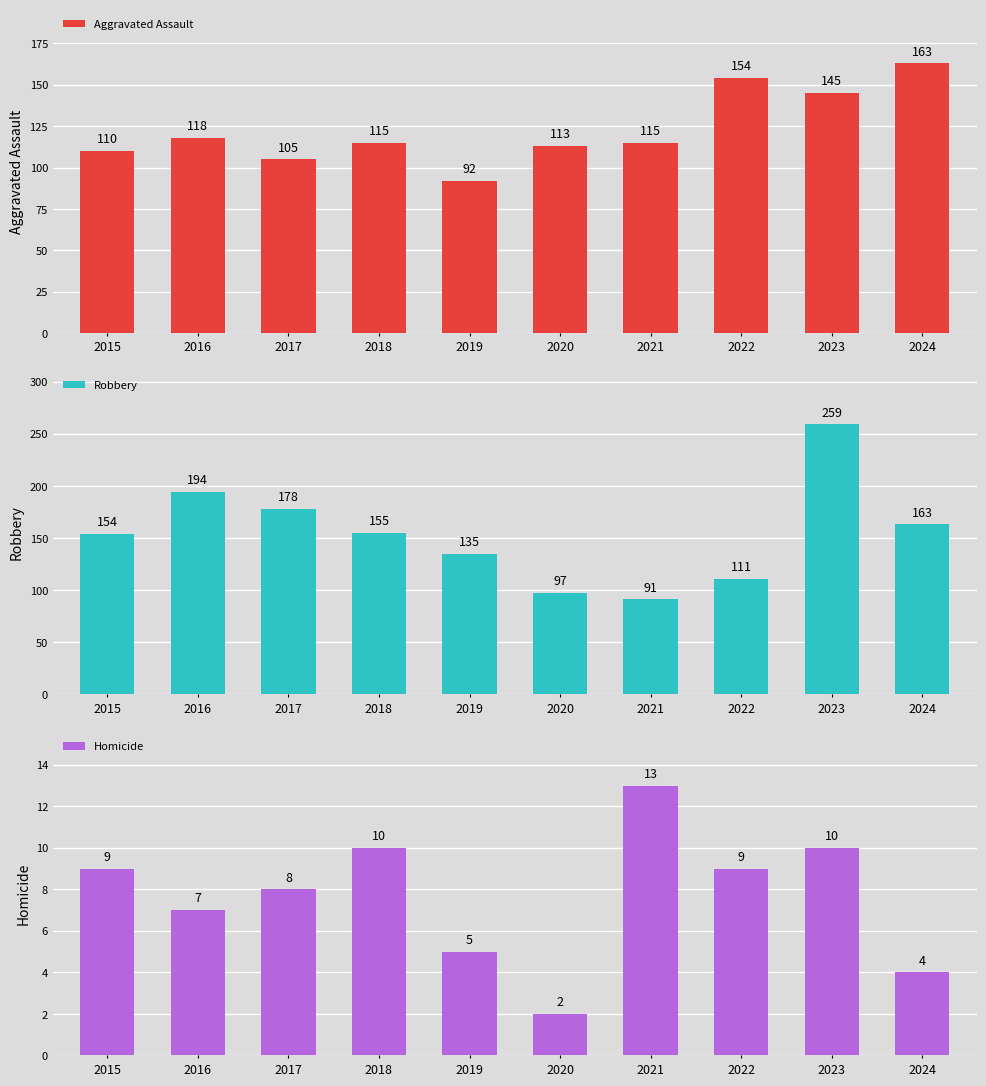

What is the value of the Robbery bar at the 6th from the left?

97